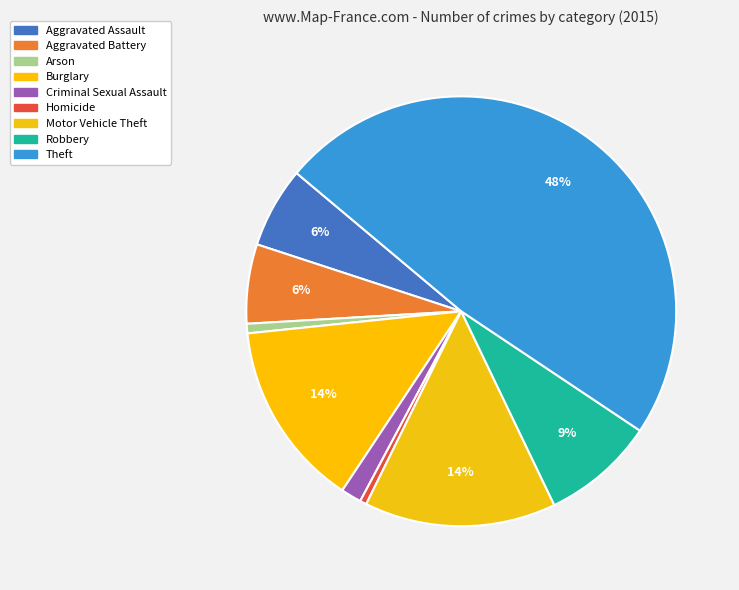

How many segments does this pie chart have?

9